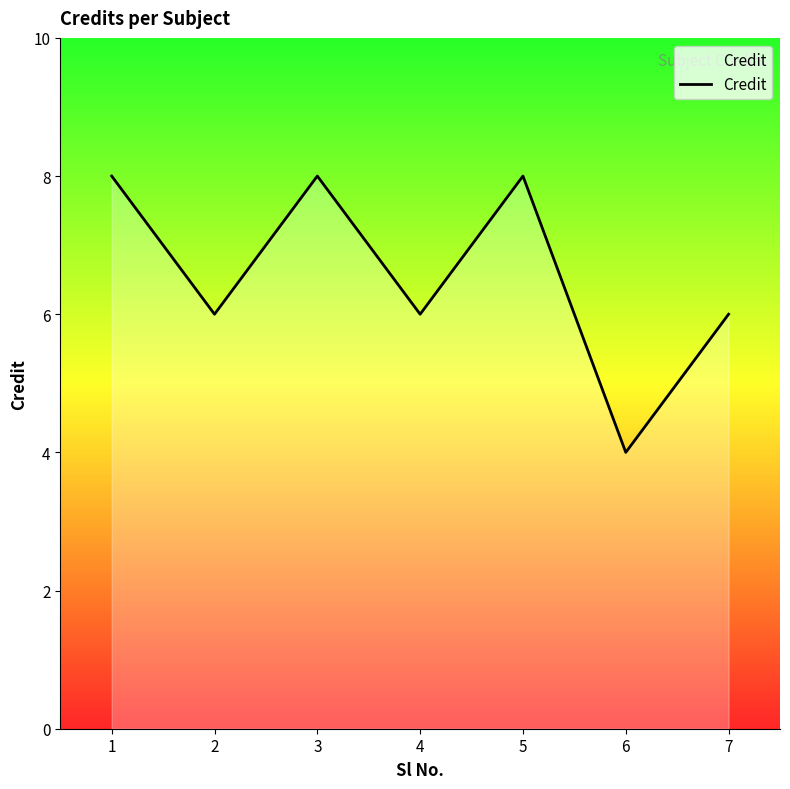

Is it true that the value at 4 is 10?

False